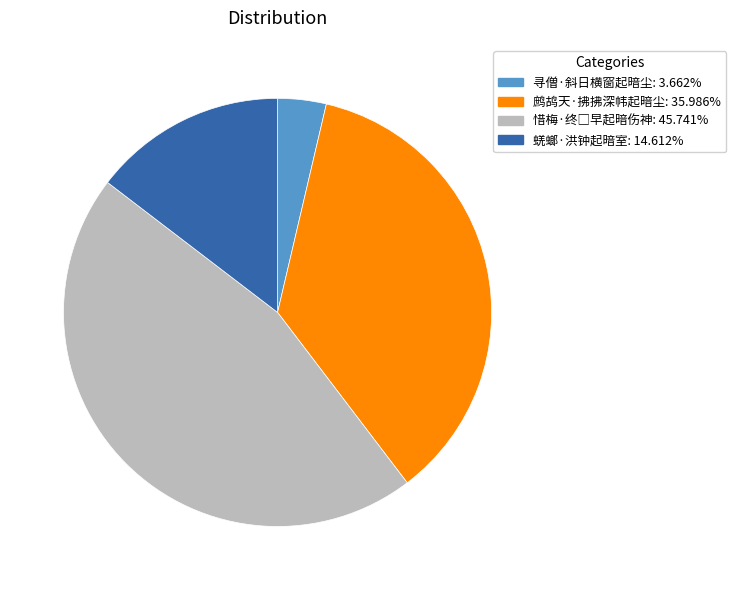

Which category has the smallest portion of the pie?

寻僧·斜日横窗起暗尘